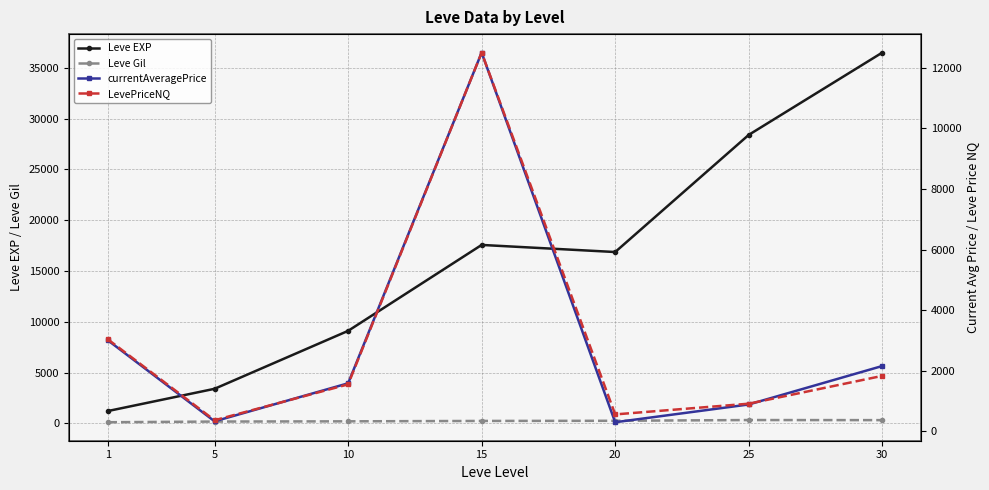

Between 1 and 20, which series saw the biggest shift?

Leve EXP